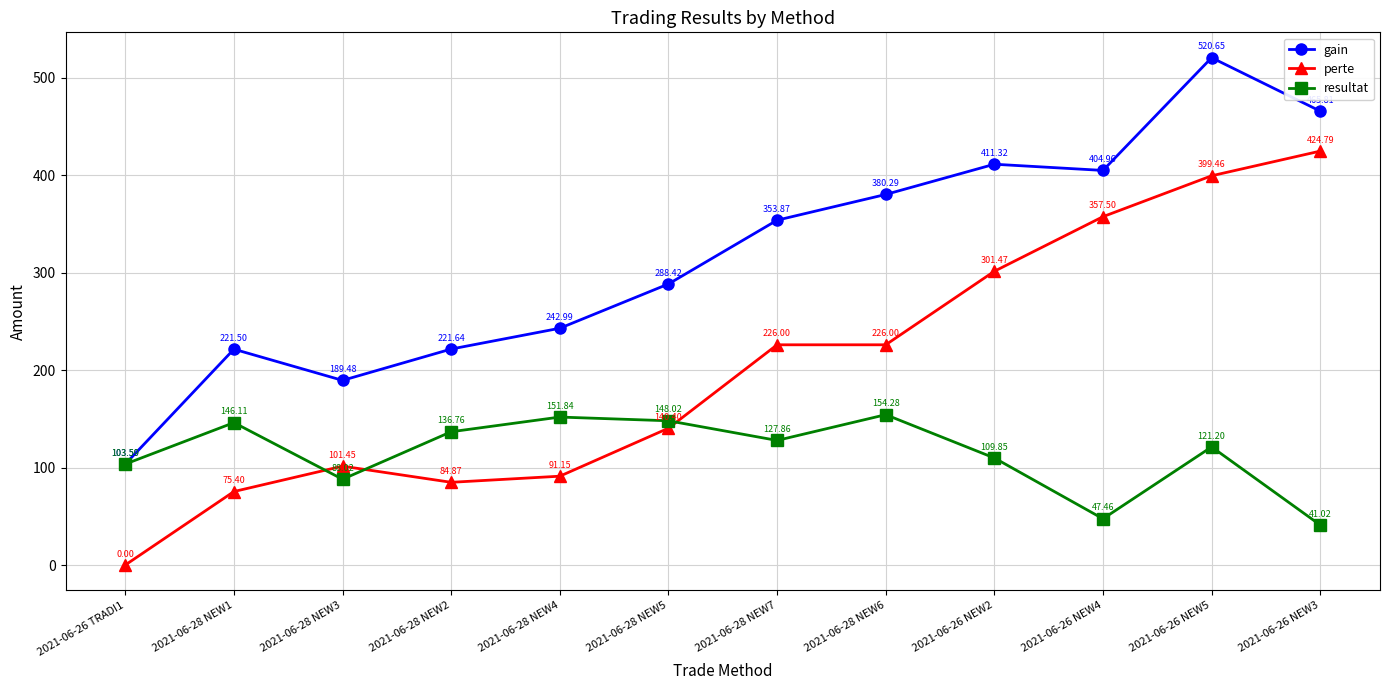

Which series has the widest spread of values?

perte